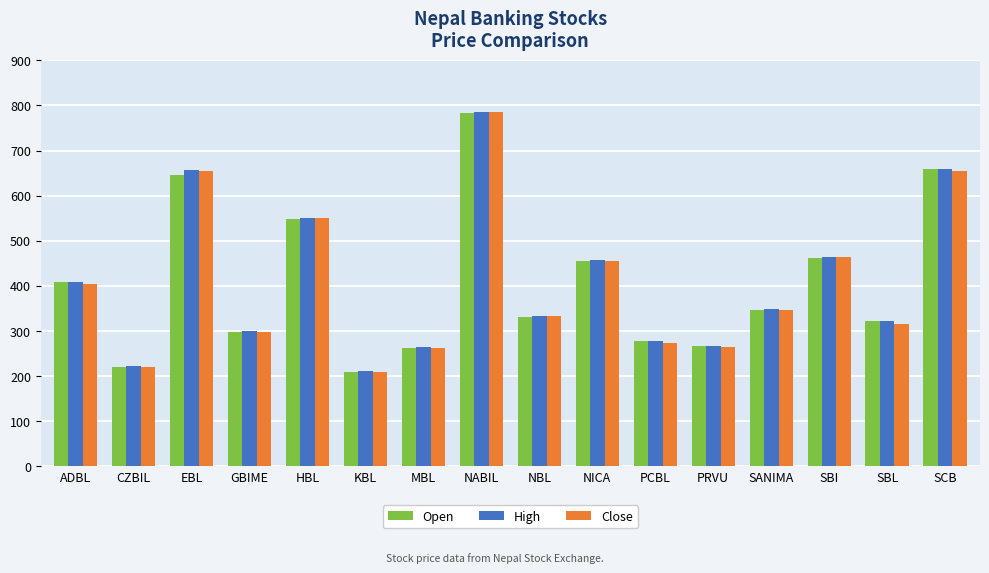

What is the sum of all Close values?

6491